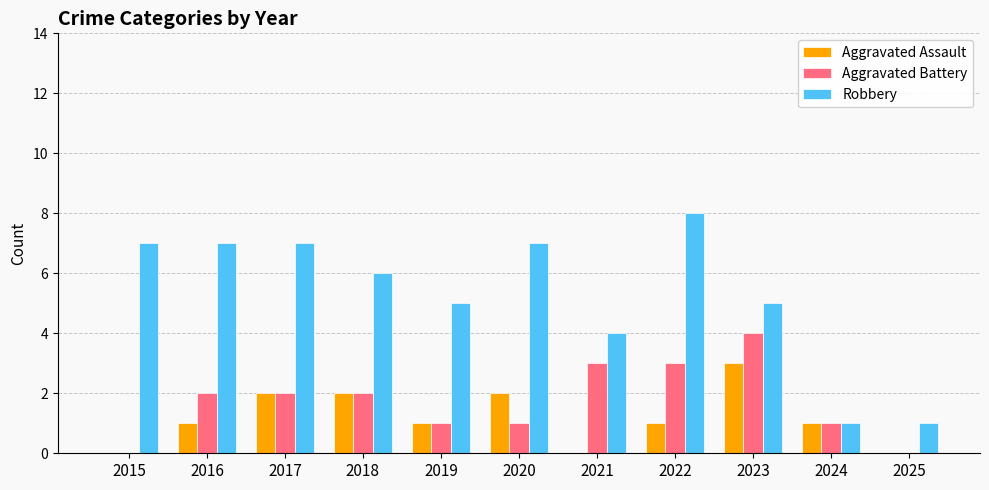

What is the total value across all series at 2015?

7